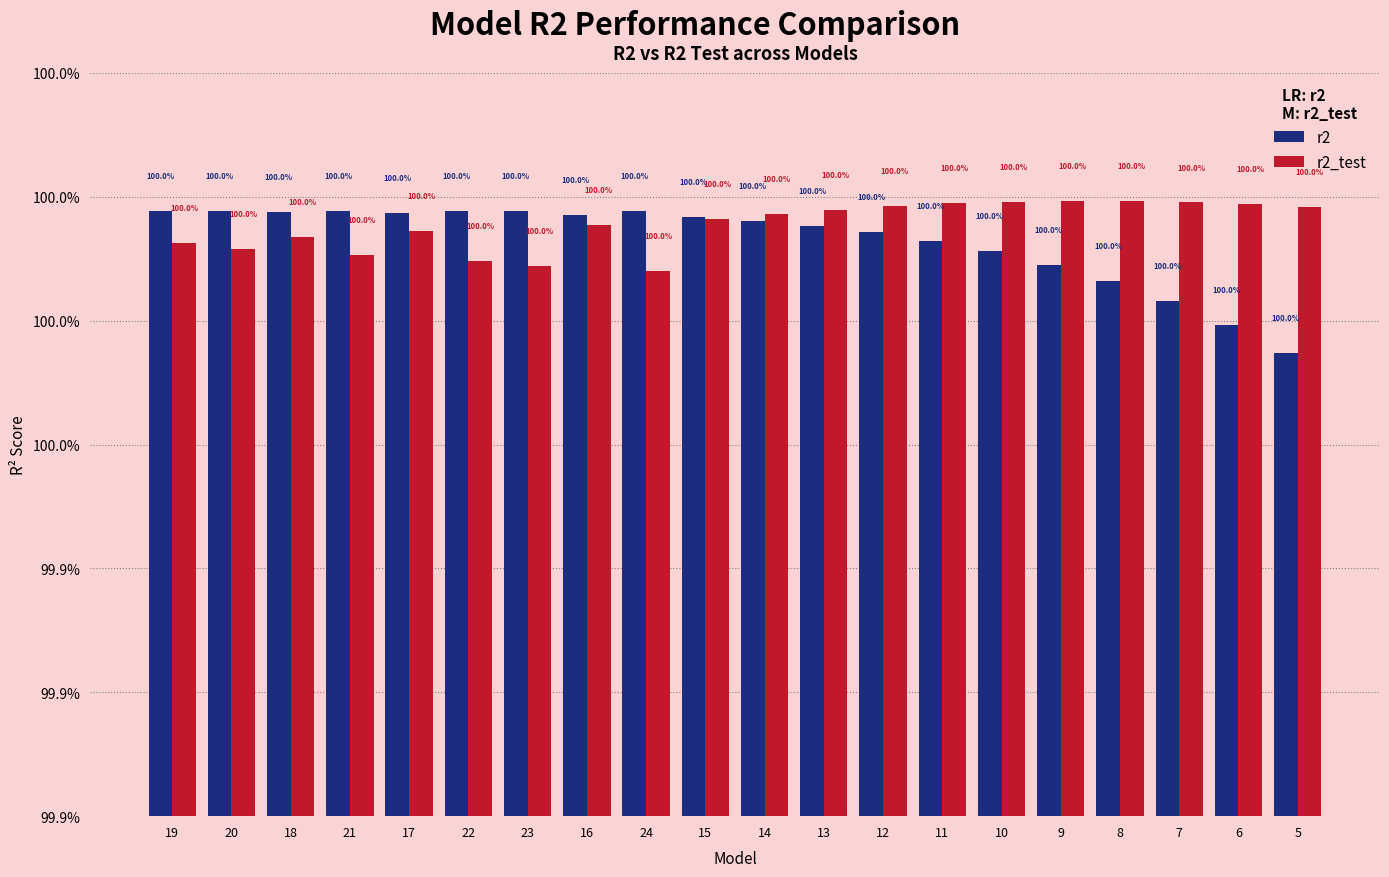

At 16, list the series in order from smallest to largest.

r2_test, r2